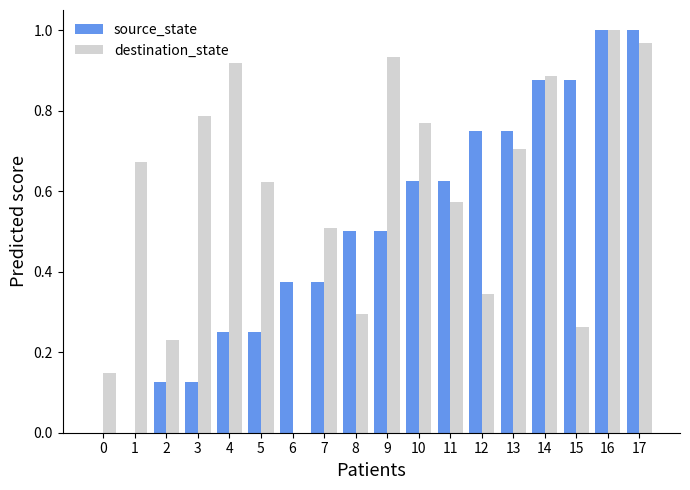

What is the sum of all destination_state values?

10.6